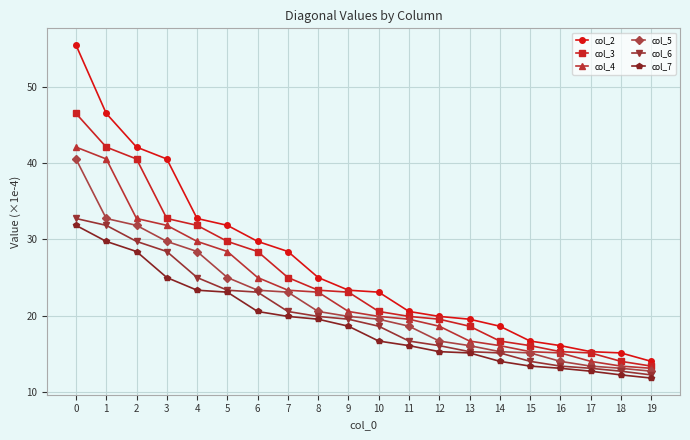

What is the difference between the maximum and minimum values in the col_5 series?

27.8